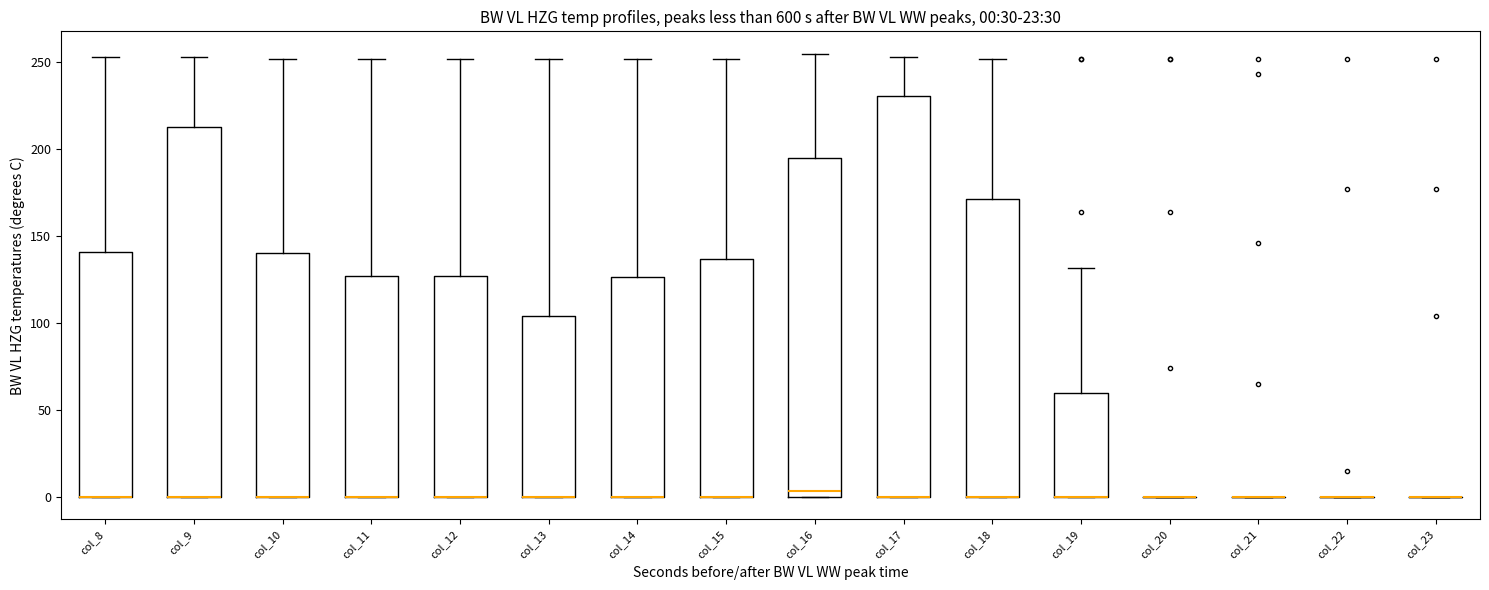

Which box is the tallest, from its lower edge to its upper edge?

col_17